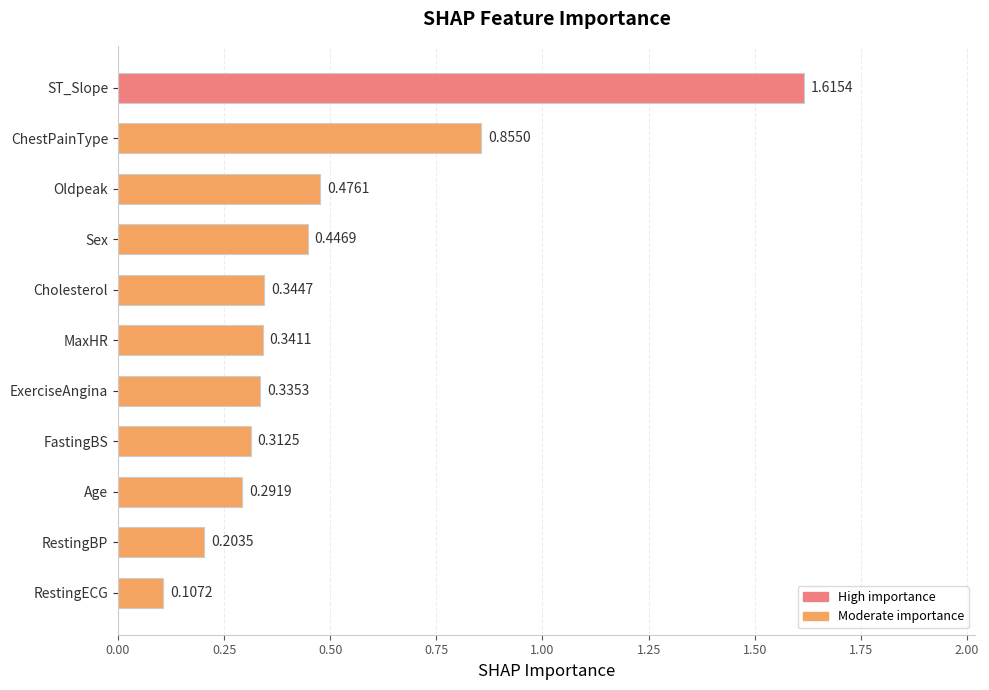

What is the label of the 2nd bar from the bottom?

RestingBP